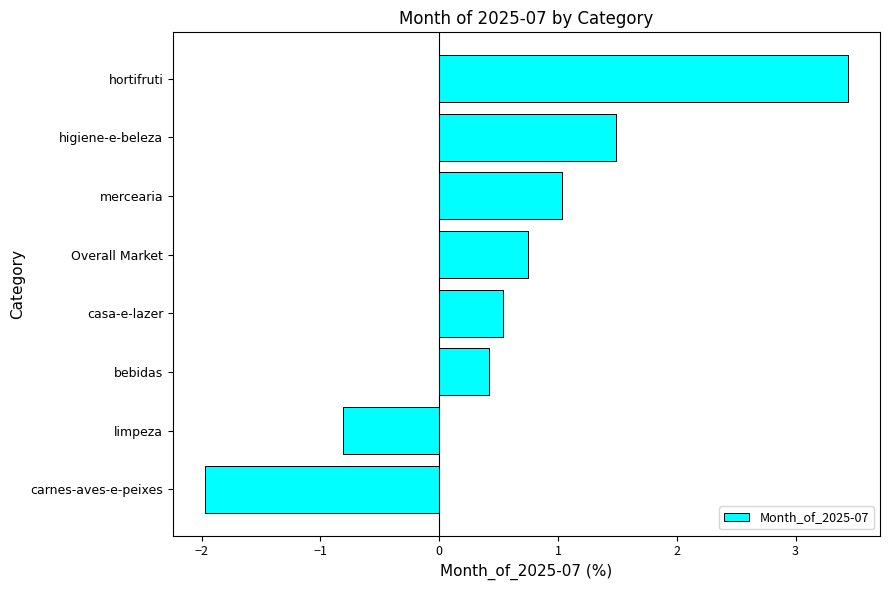

What is the minimum value shown in the chart?

-2.0